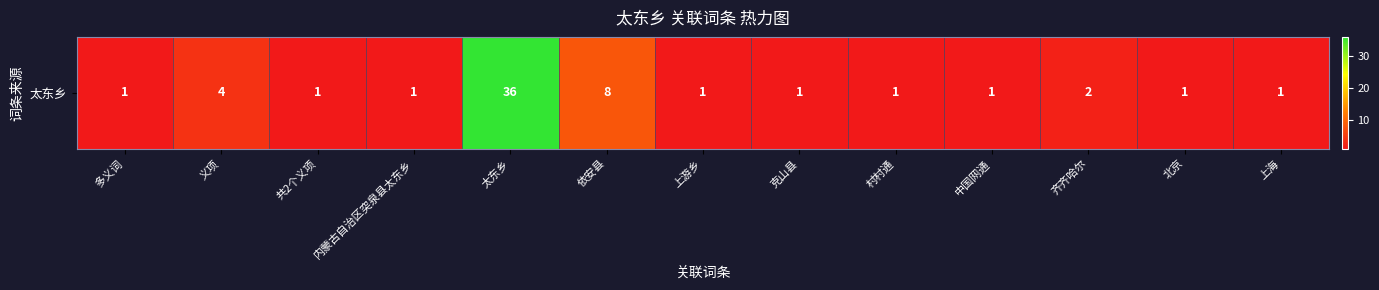

What is the ratio of the value at 多义词 to the value at 依安县?

0.1